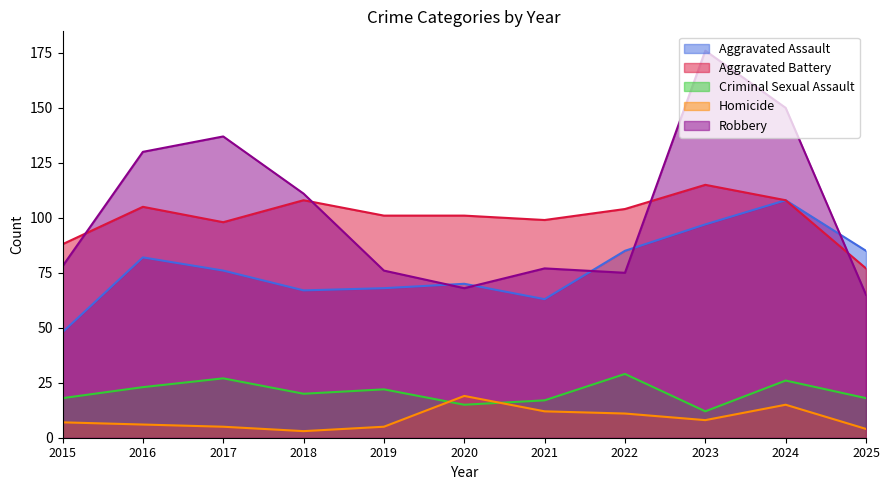

The Robbery series shows 44 at 2018. True or false?

False